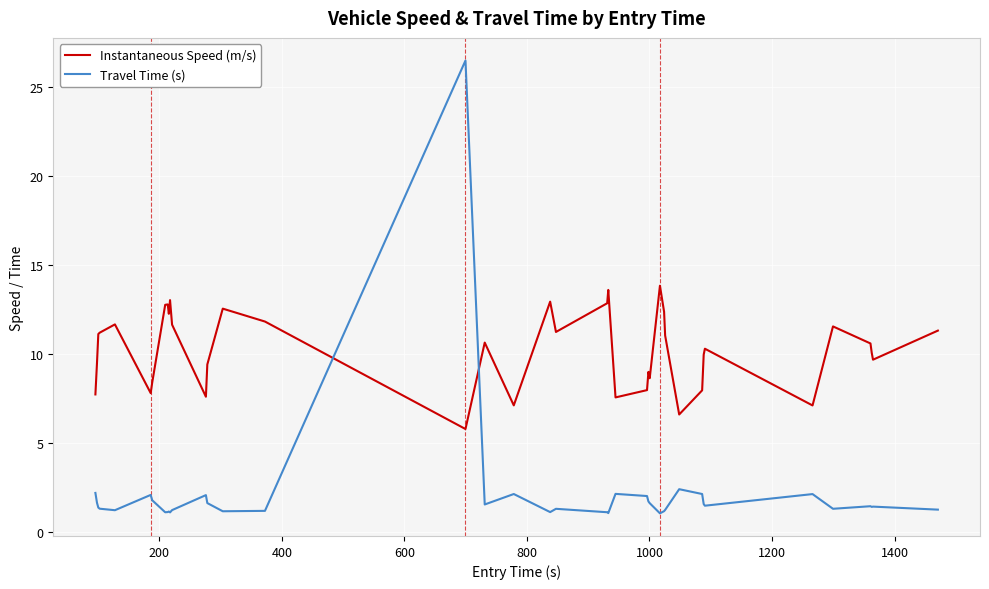

Which series has the largest total across all categories?

Instantaneous Speed (m/s)